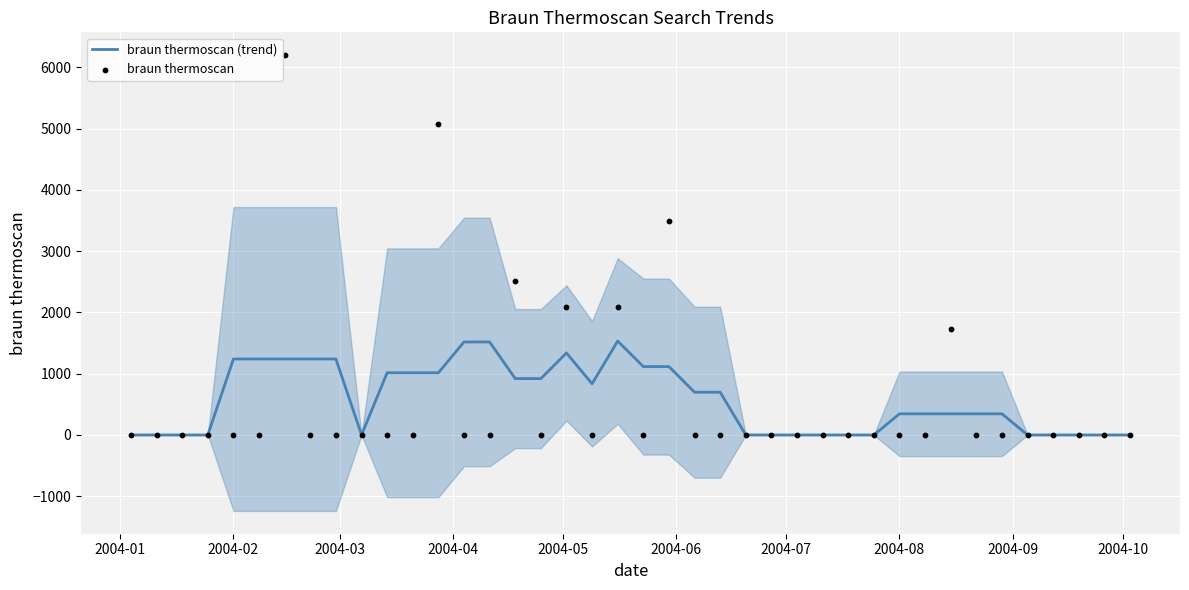

Is the value of braun thermoscan (trend) at 25 greater than the value of braun thermoscan at 2004-05?

No